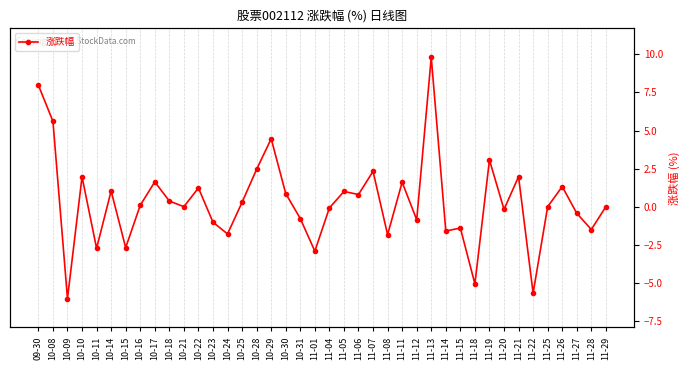

What is the average value?

0.3